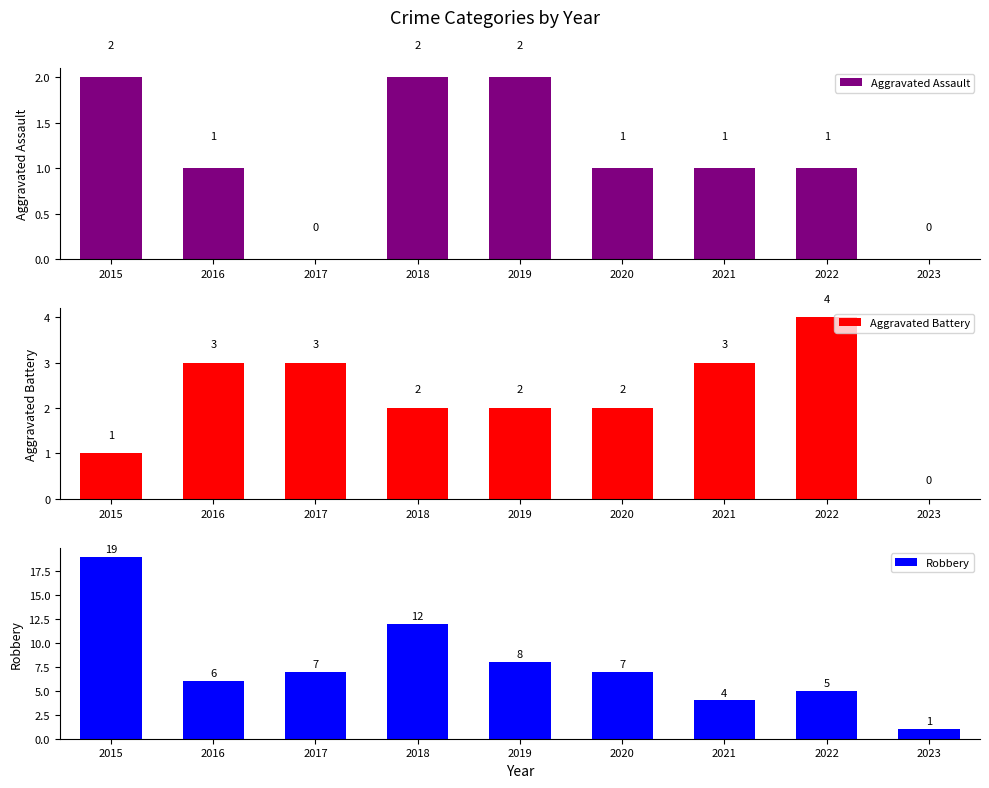

What is the total value across all series at 2016?

10